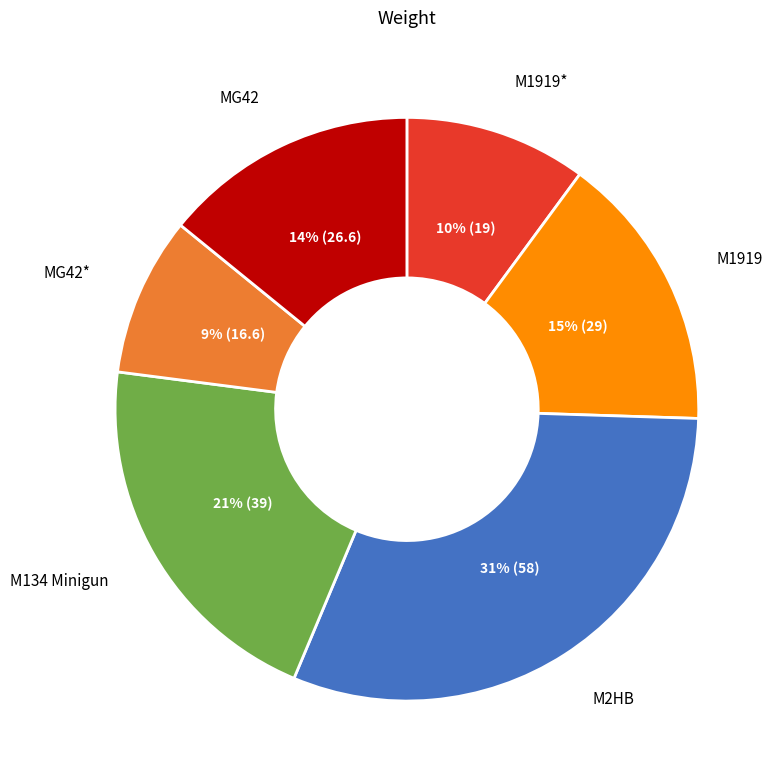

Count the number of slices in the pie.

6